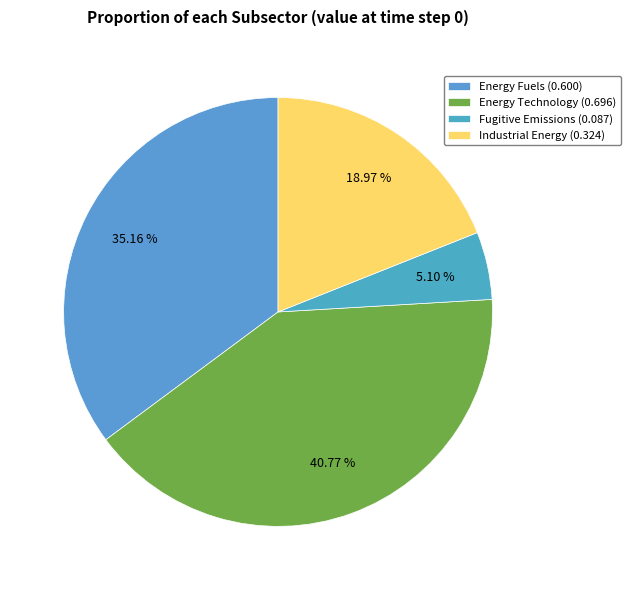

Is Fugitive Emissions the majority of the pie?

No